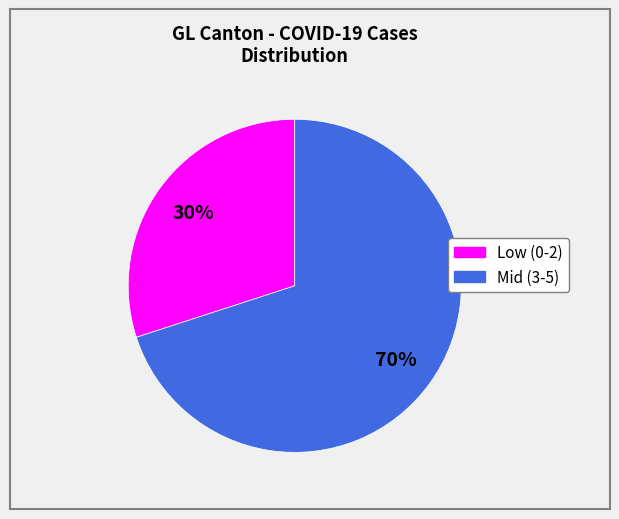

Count the number of slices in the pie.

2